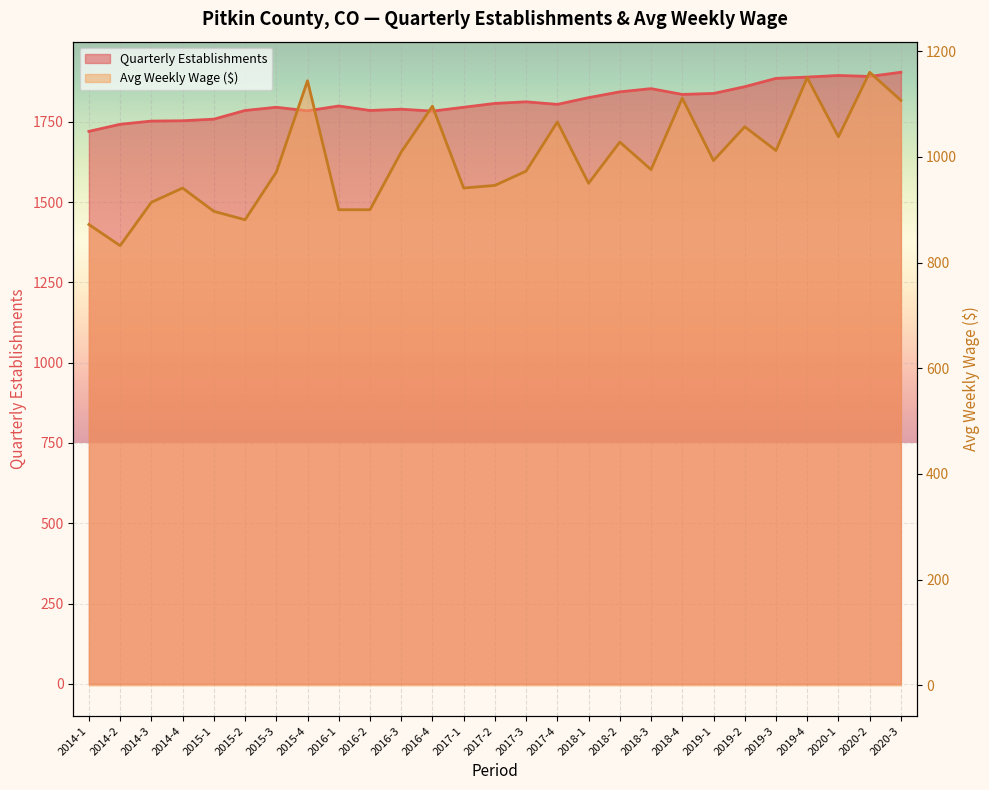

What is the minimum value shown in the chart?

832